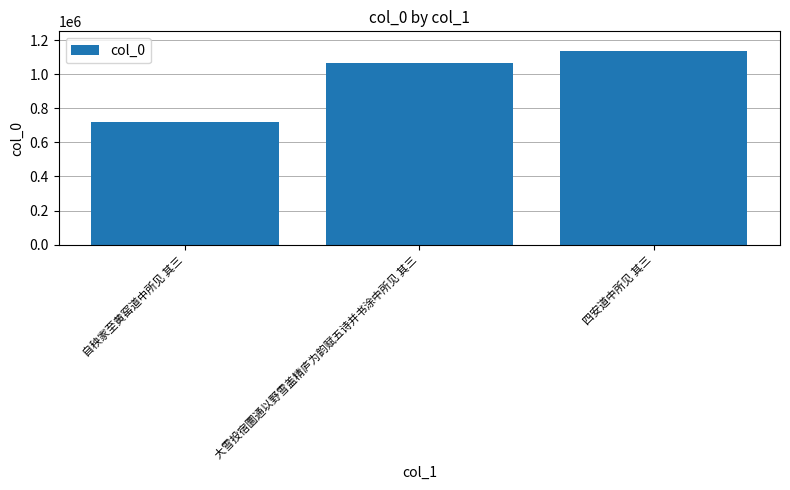

What is the label of the 1st bar from the left?

自秧家至黄窑道中所见 其三